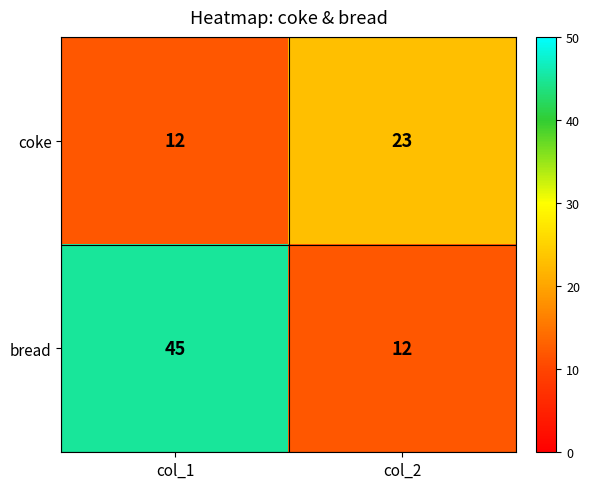

Rank the series by their maximum value, from lowest to highest.

coke, bread